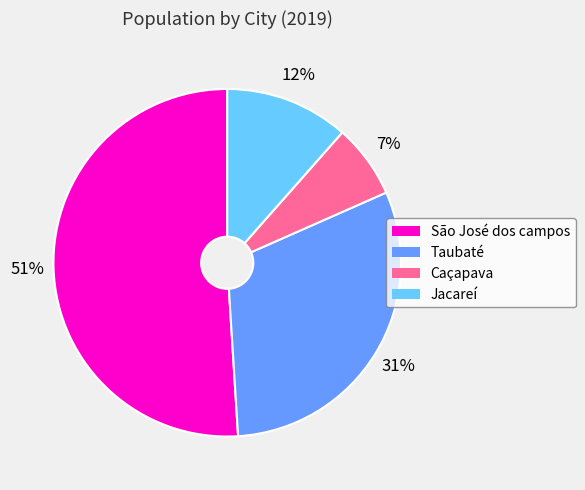

To the nearest percent, what portion does Jacareí represent?

12%